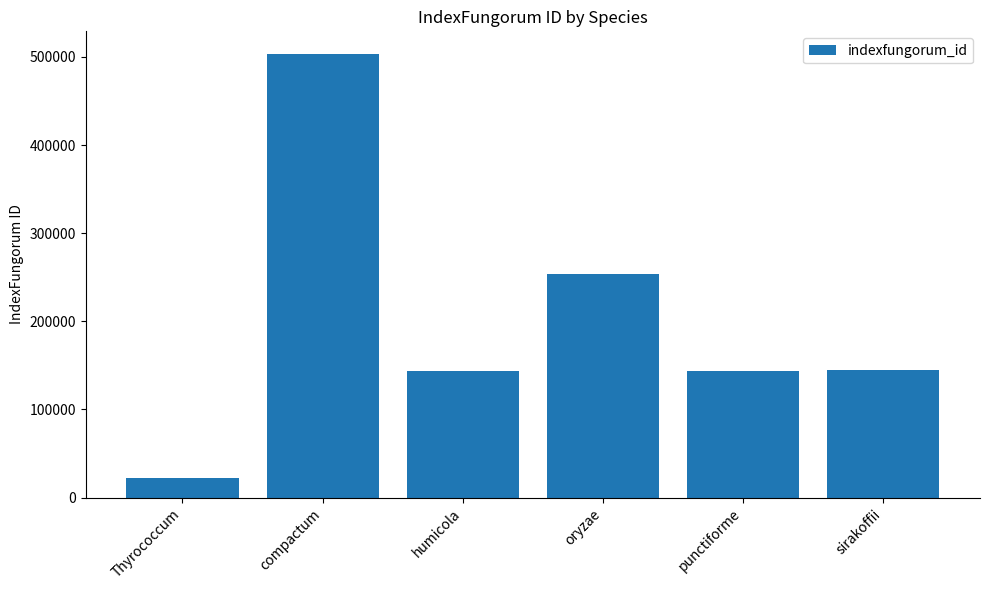

What is the sum of all values?

1212095